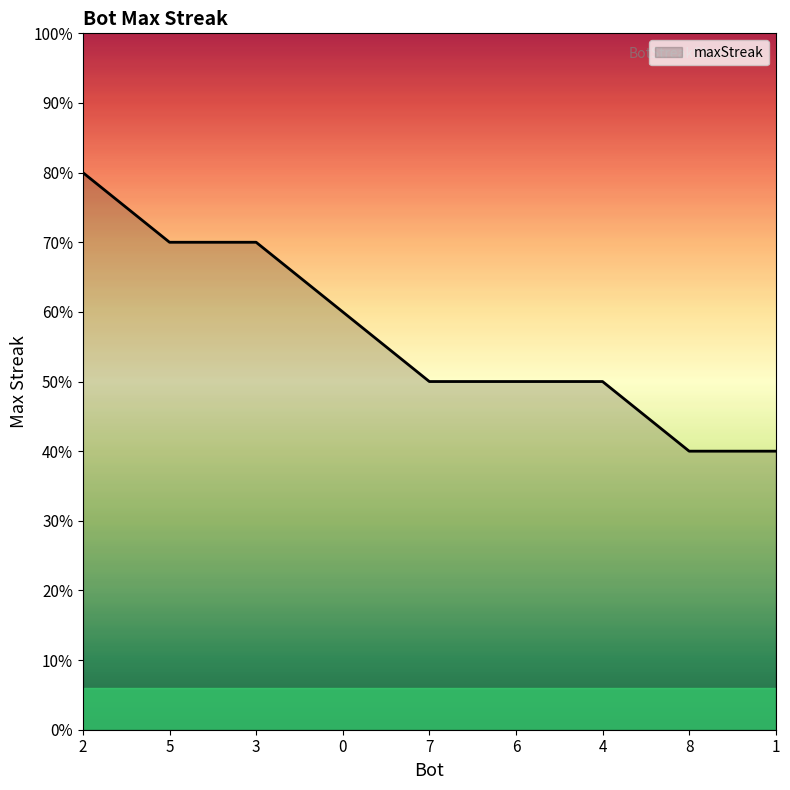

Does the chart have visible grid lines?

No